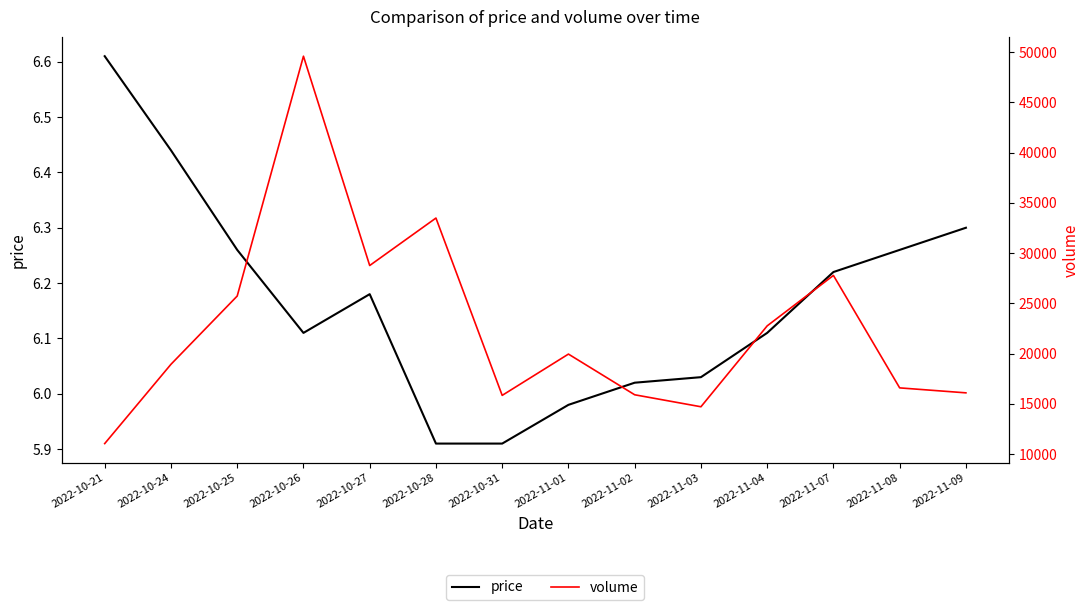

Rank the series by their maximum value, from highest to lowest.

volume, price